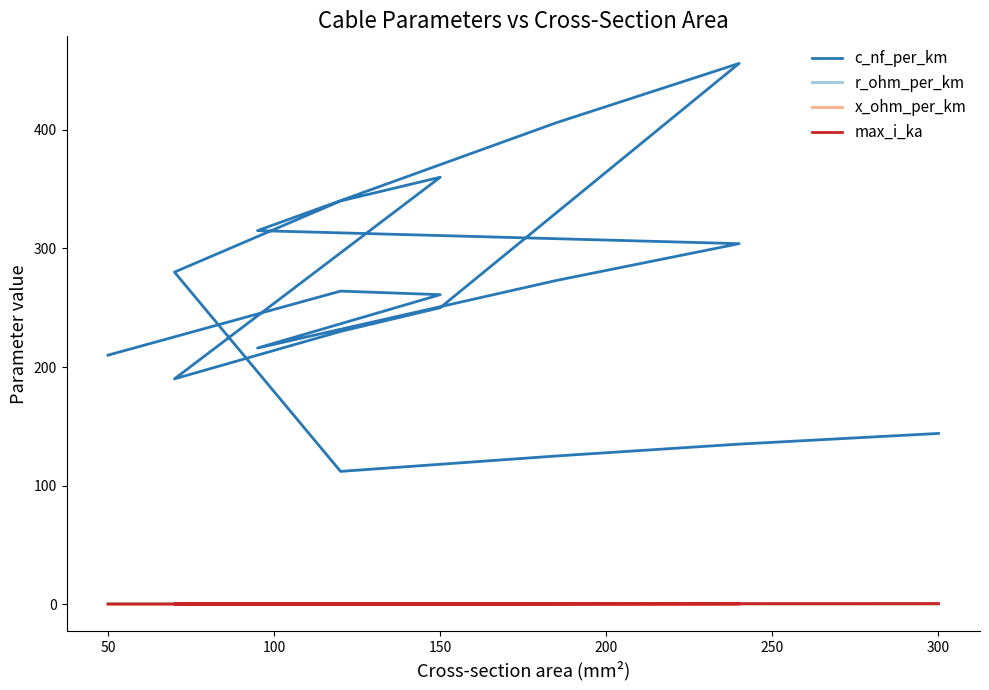

The value of c_nf_per_km at 50 is 210.0. True or false?

True